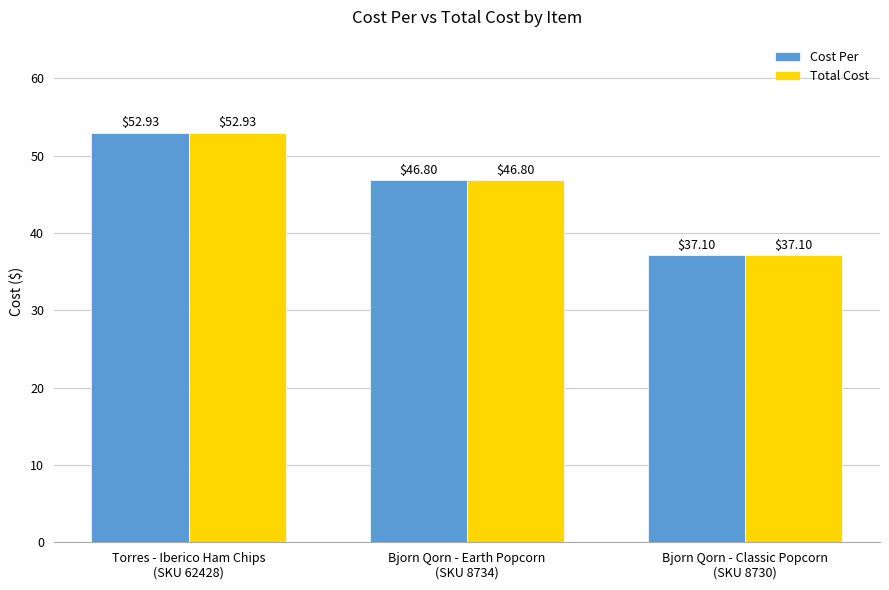

Does the chart contain stacked bars?

No